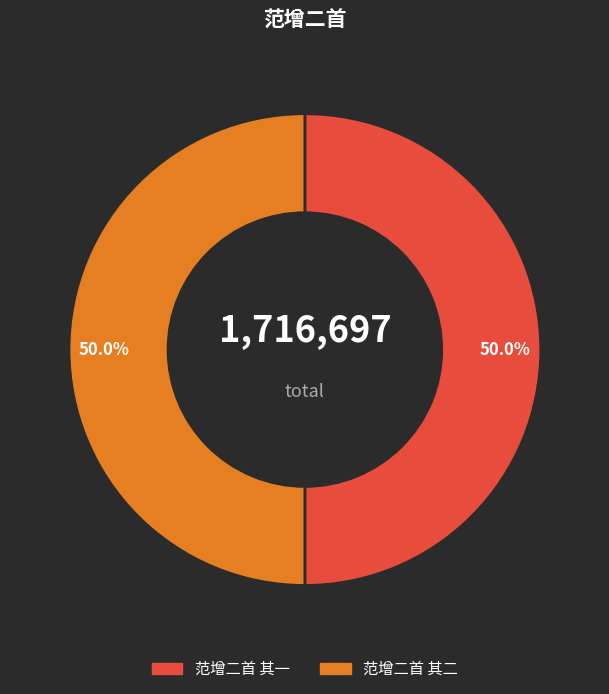

To the nearest percent, what is the combined percentage of 范增二首 其二 and 范增二首 其一?

100%